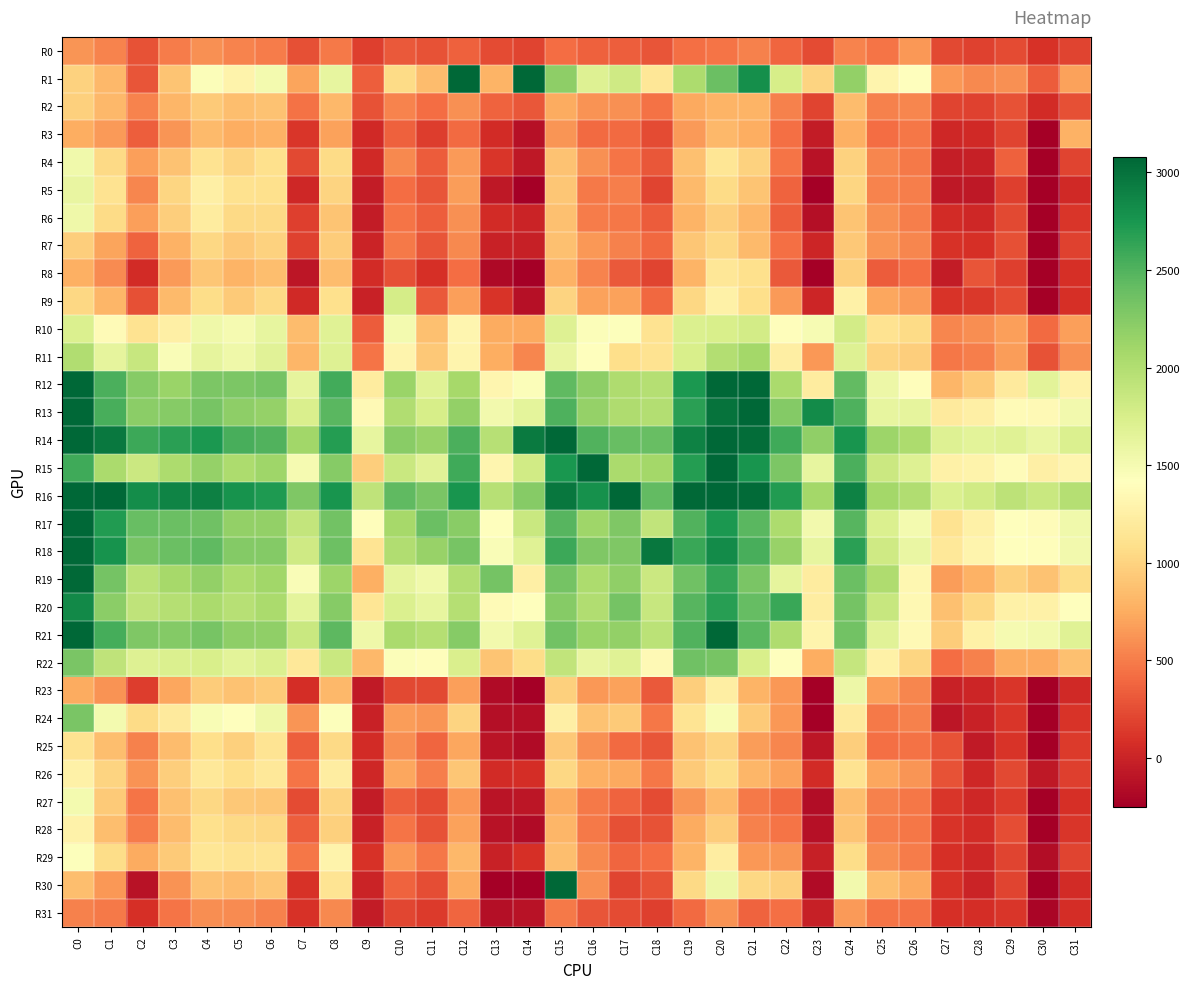

Which series has the largest total across all categories?

R16